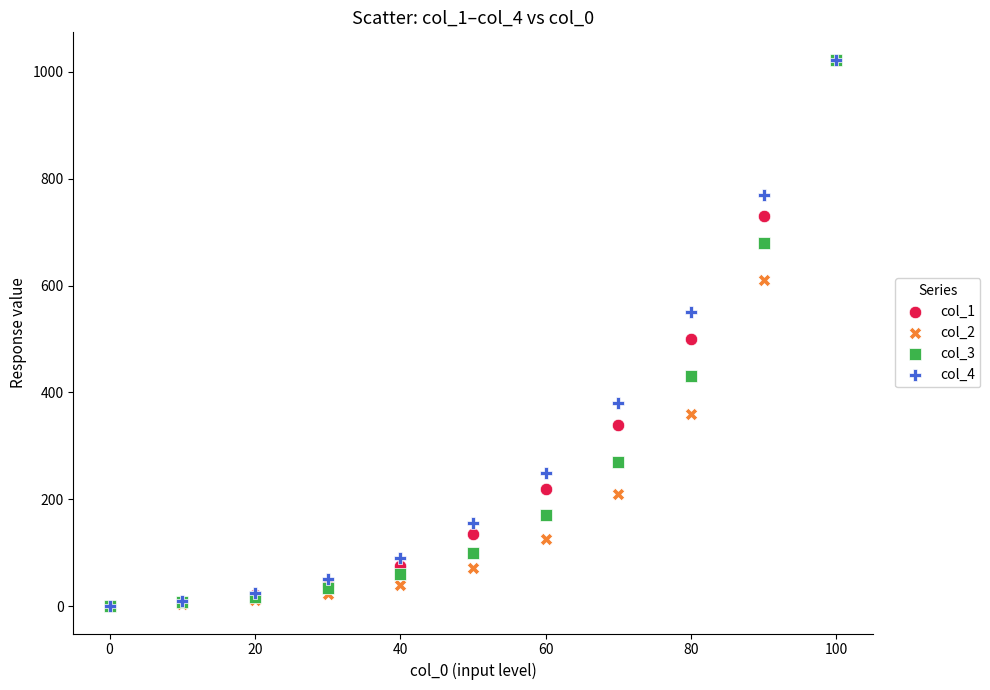

What are all the series names shown in the legend?

col_1, col_2, col_3, col_4